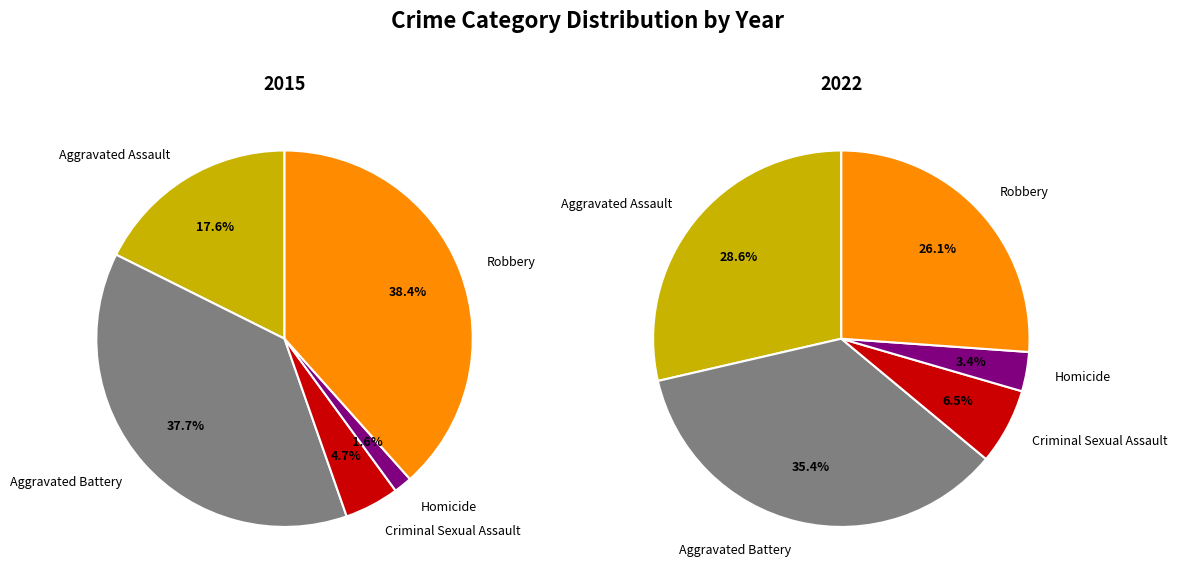

What is the smallest slice in the pie chart?

Homicide